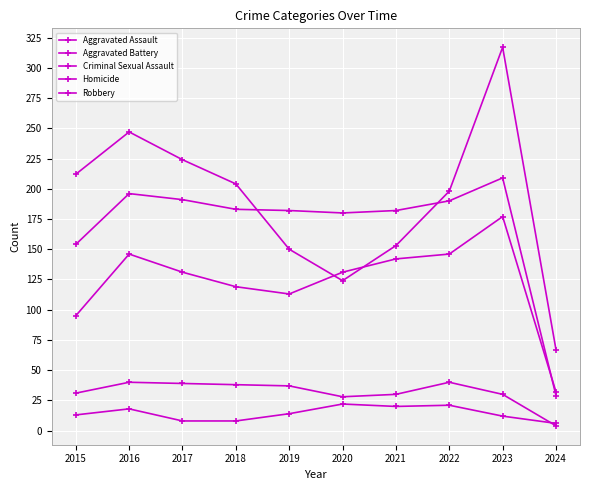

True or false: Homicide and Aggravated Battery cross at least once.

False